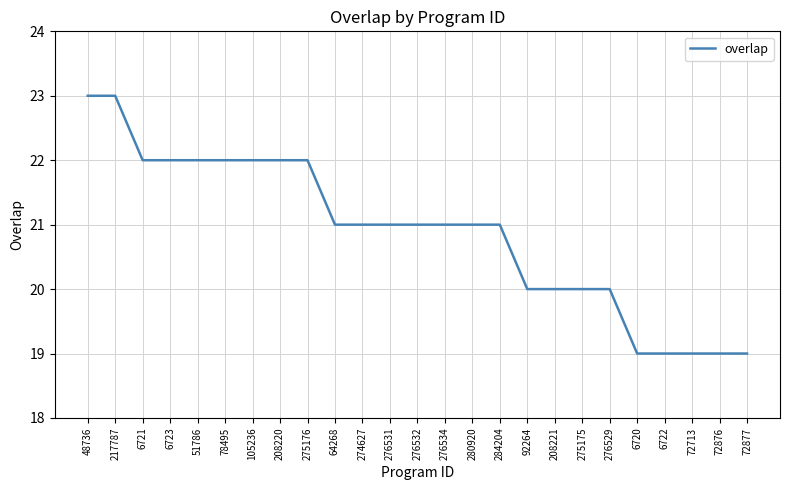

What is the change in value from 48736 to 276532?

-2